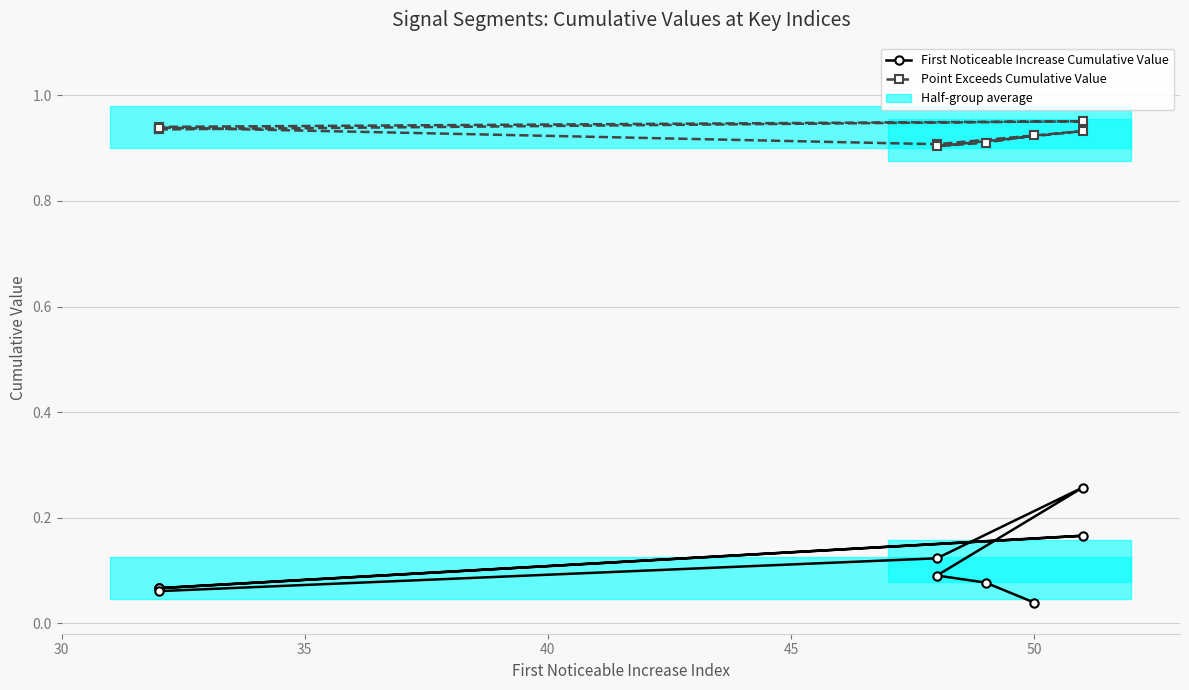

The value of Point Exceeds Cumulative Value at 50 is 1.4. True or false?

False